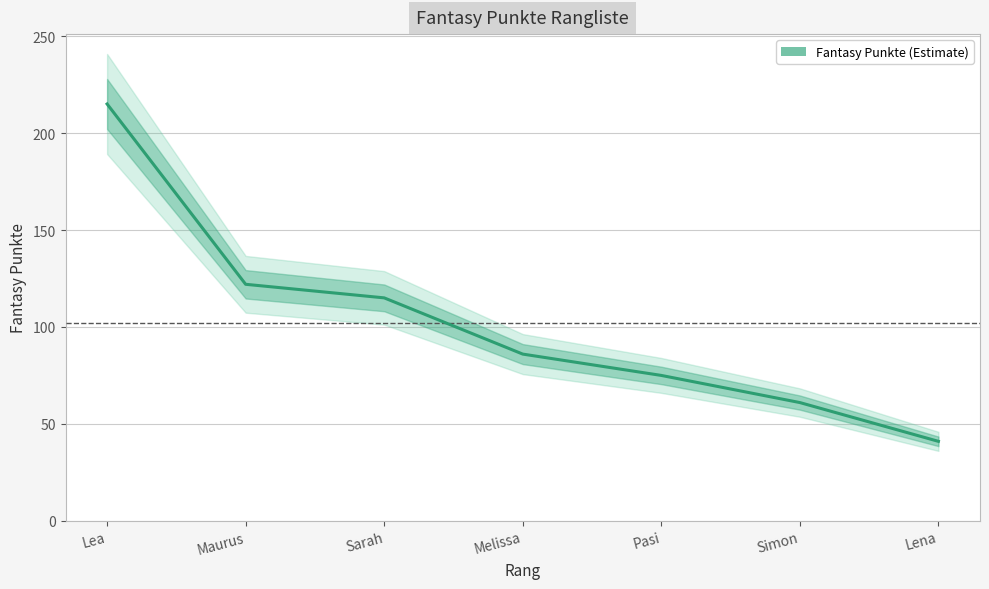

How many lines are shown in the chart?

1